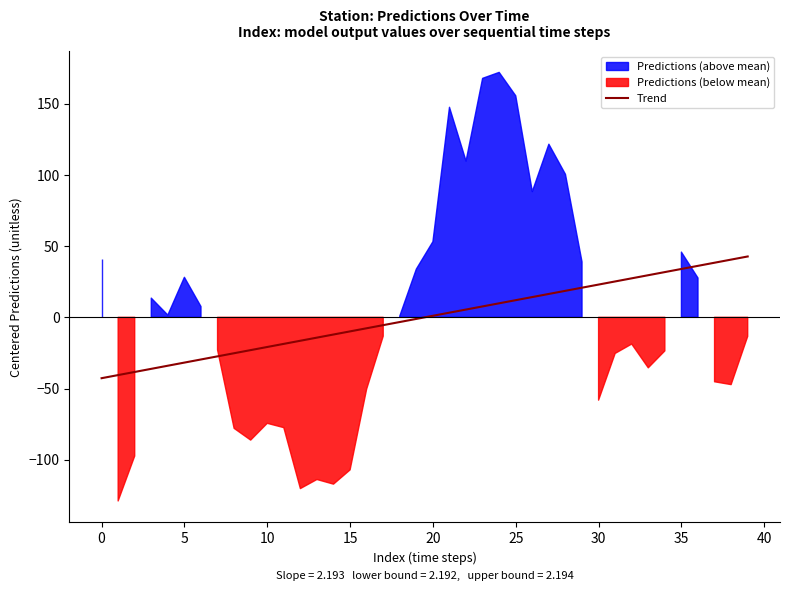

What is the label of the 25th point from the left?

24